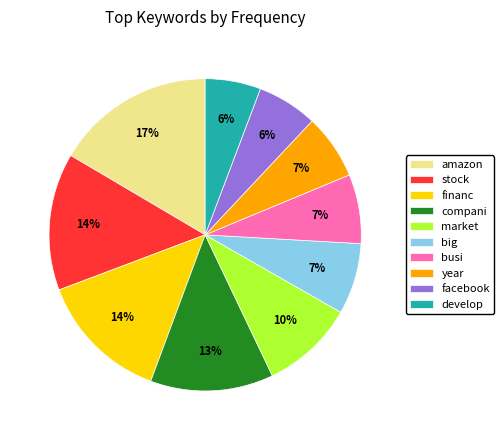

Is the sum of market and busi greater than half?

No